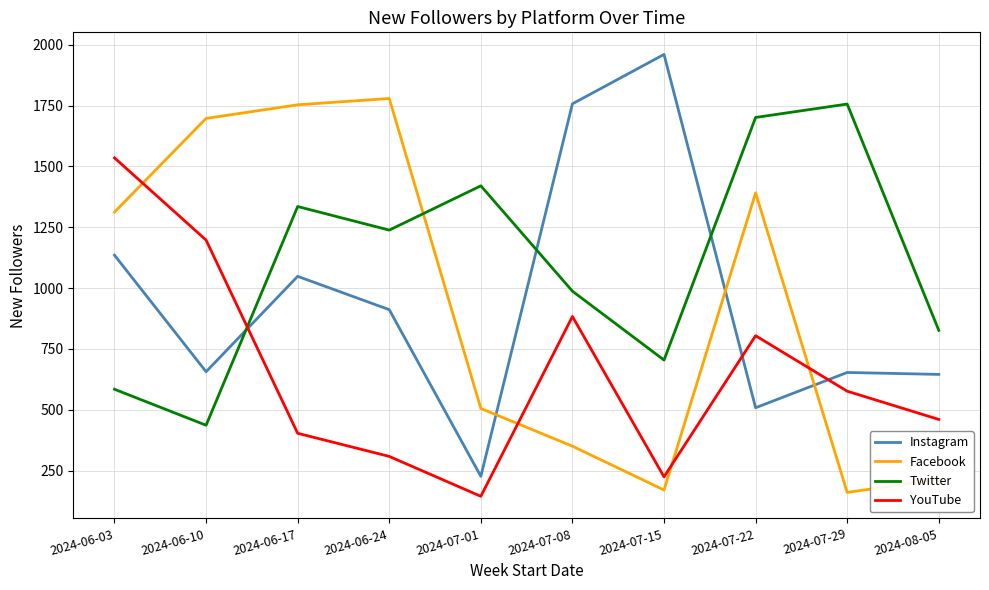

Which series has the widest spread of values?

Instagram